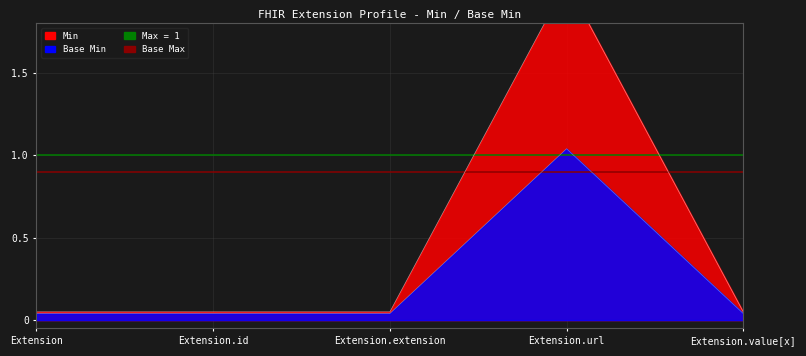

How many lines are shown in the chart?

2